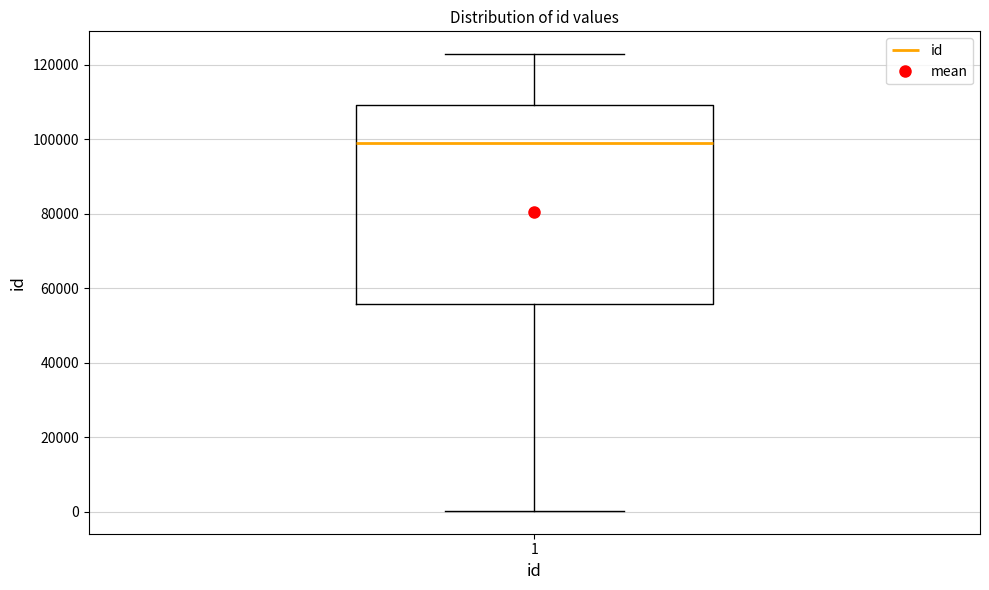

Read this box plot against the y-axis: the position of the median line, the range covered by the box, and the ends of both whiskers. The values are not printed on the chart, so give them approximately, as read against the axis.

median 98000, box 56000 to 110000, whiskers 0 to 122000